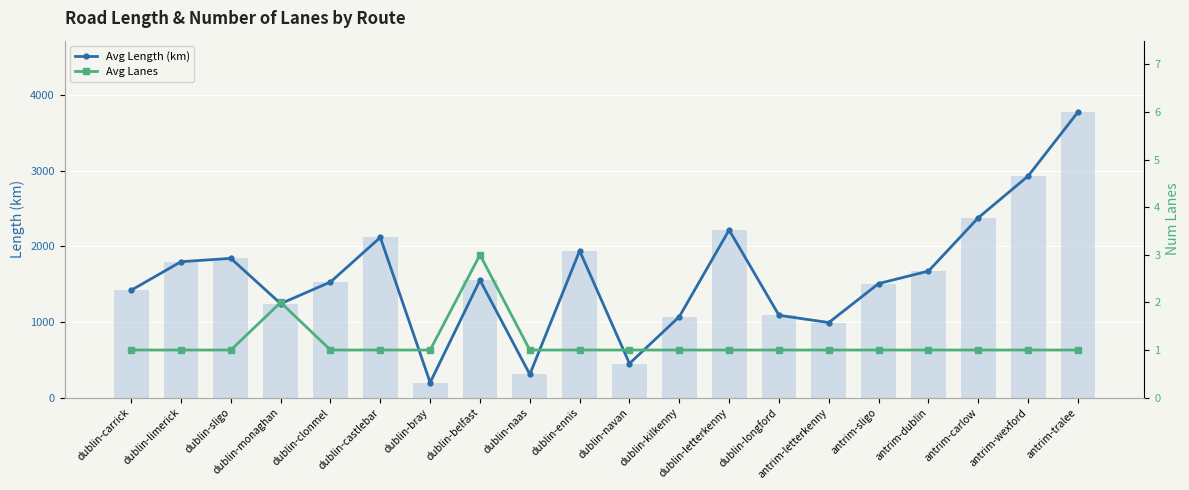

What is the maximum value shown in the chart?

3774.1